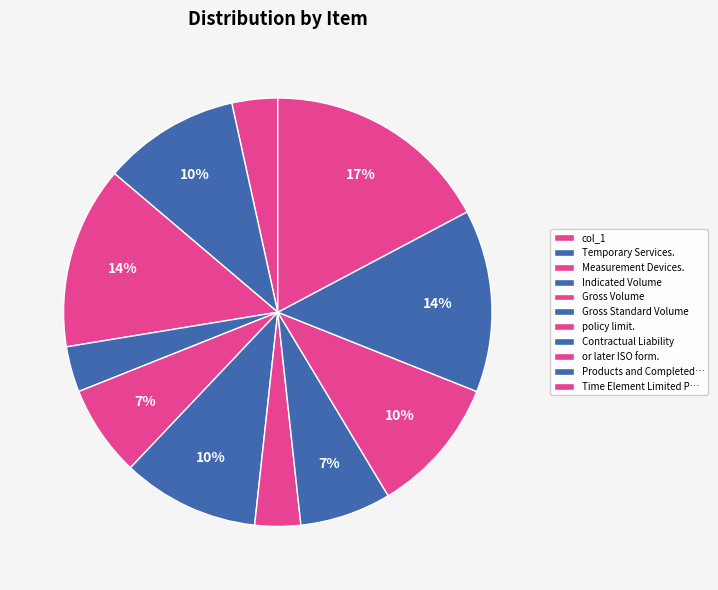

How many slices are in this pie chart?

11